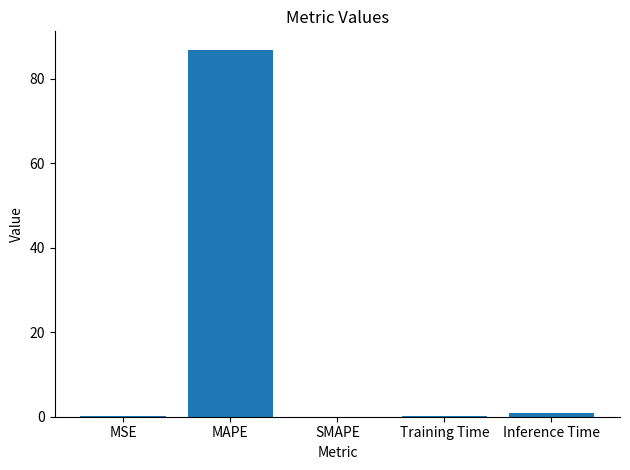

True or false: the data shows 34.1 at MAPE.

False